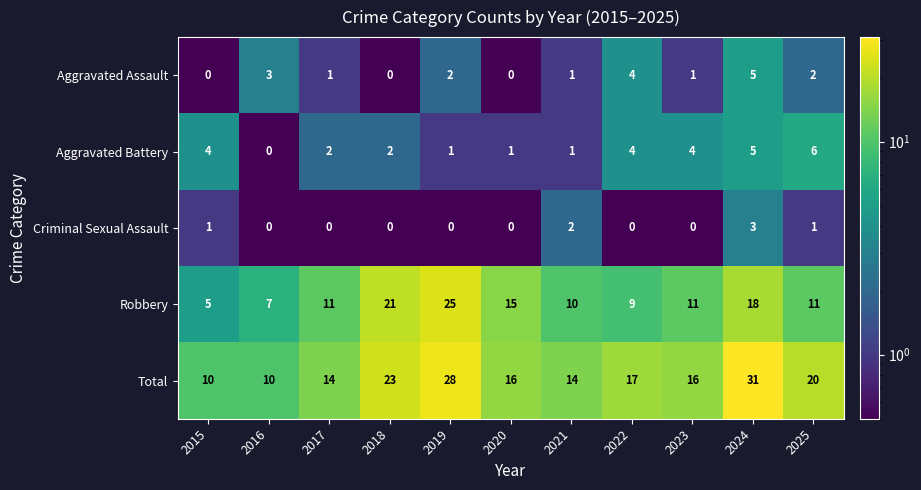

Rank the series by their maximum value, from lowest to highest.

Criminal Sexual Assault, Aggravated Assault, Aggravated Battery, Robbery, Total